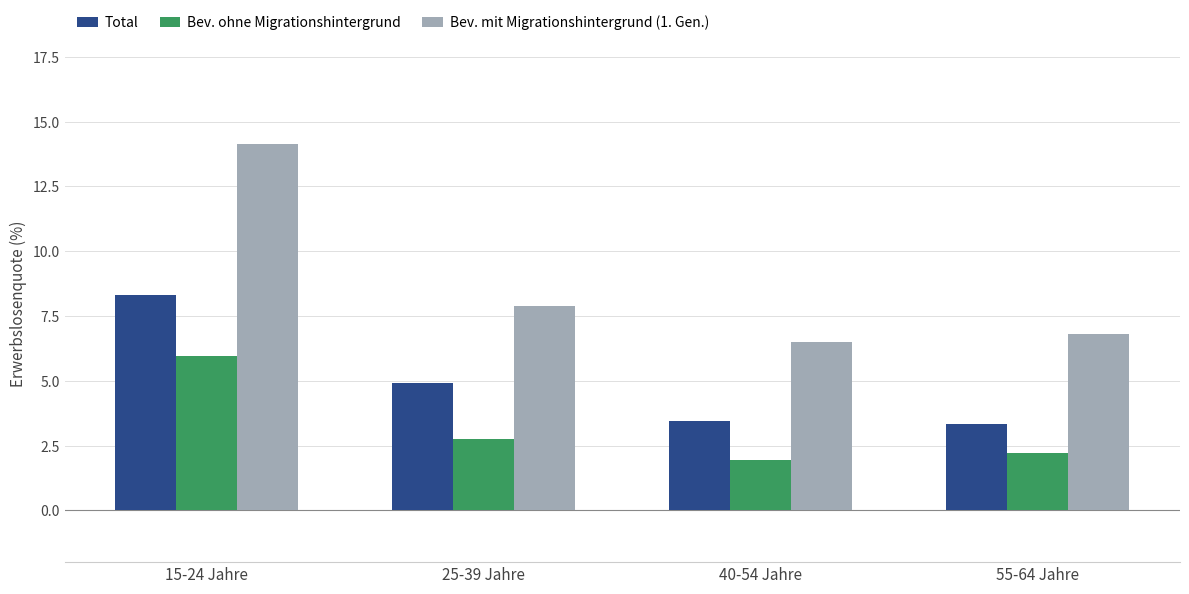

How many bars are there in each group?

3